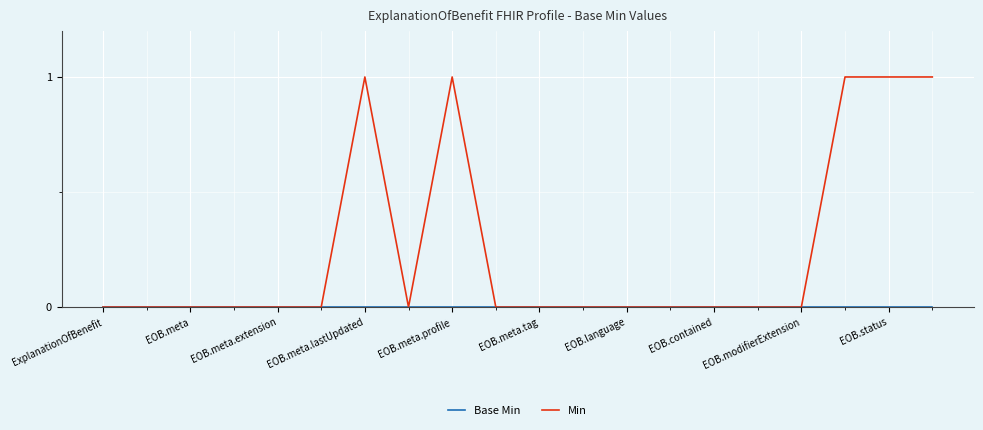

Which series has the largest total across all categories?

Min